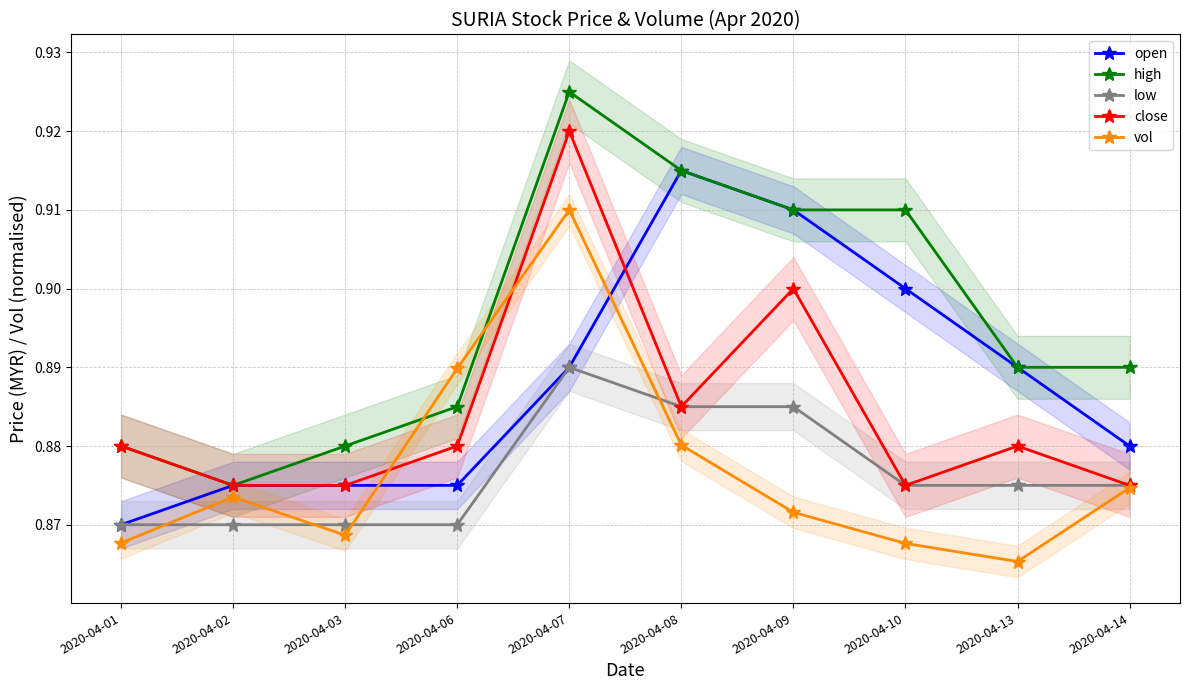

True or false: low has a value of 1.1 at 2020-04-03.

False